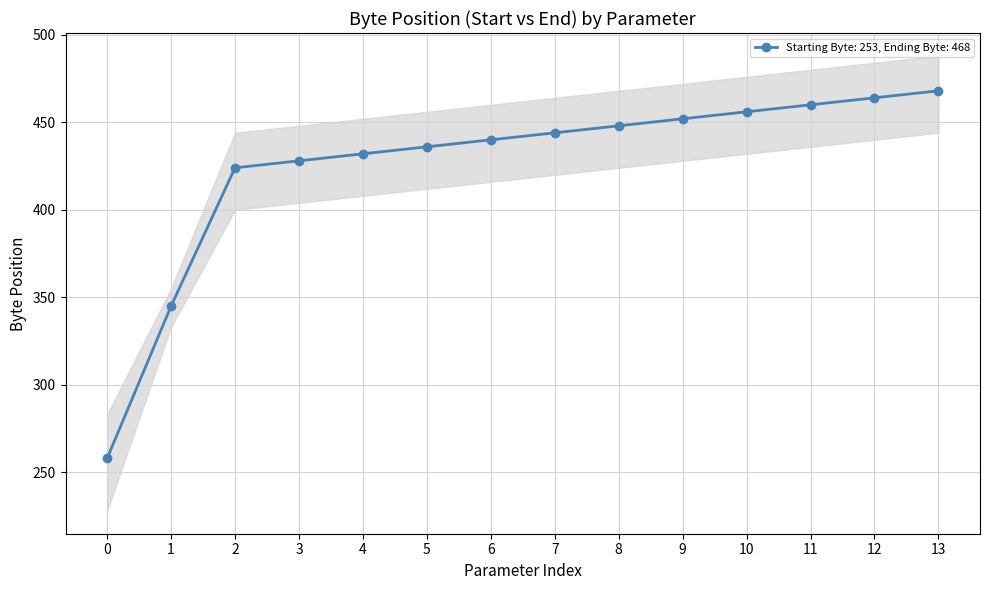

True or false: Starting Byte: 253, Ending Byte: 468 has a value of 326 at 13.

False